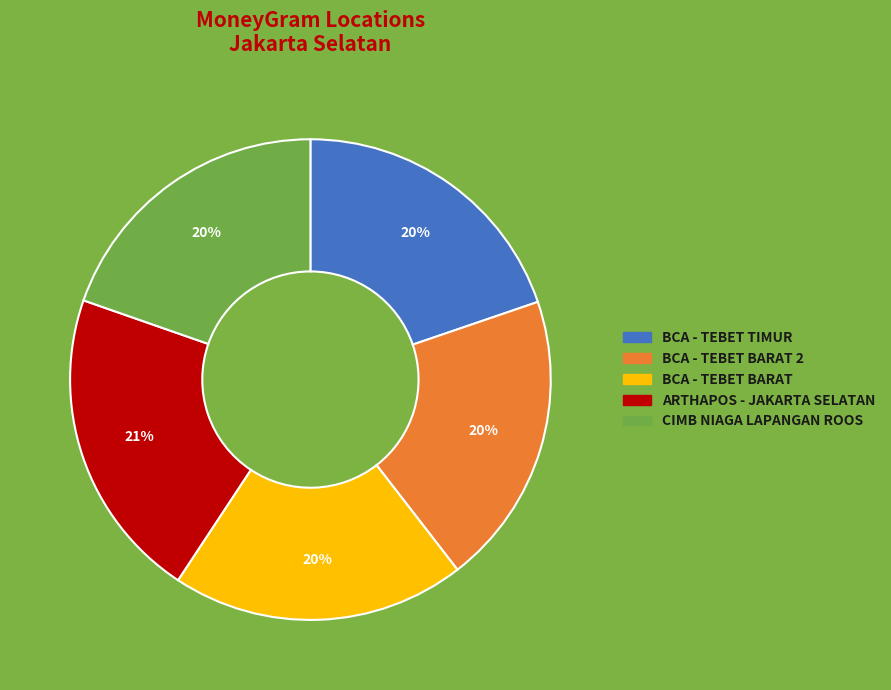

What is the largest slice in the pie chart?

ARTHAPOS - JAKARTA SELATAN